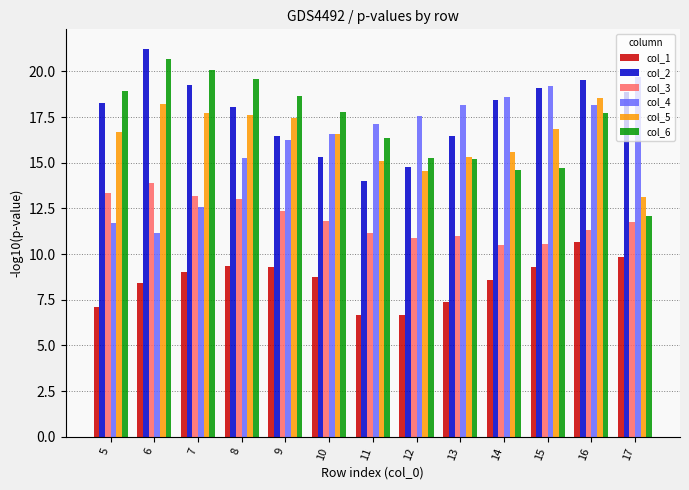

Are the bars grouped side by side (vs. stacked)?

Yes